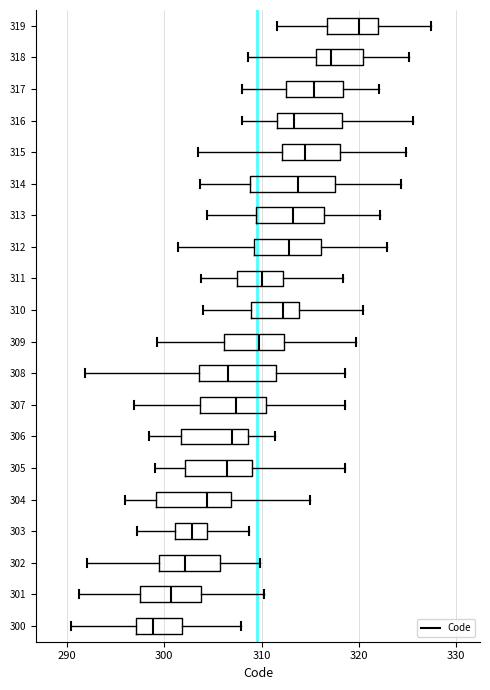

Which box's median line is the furthest to the left?

300